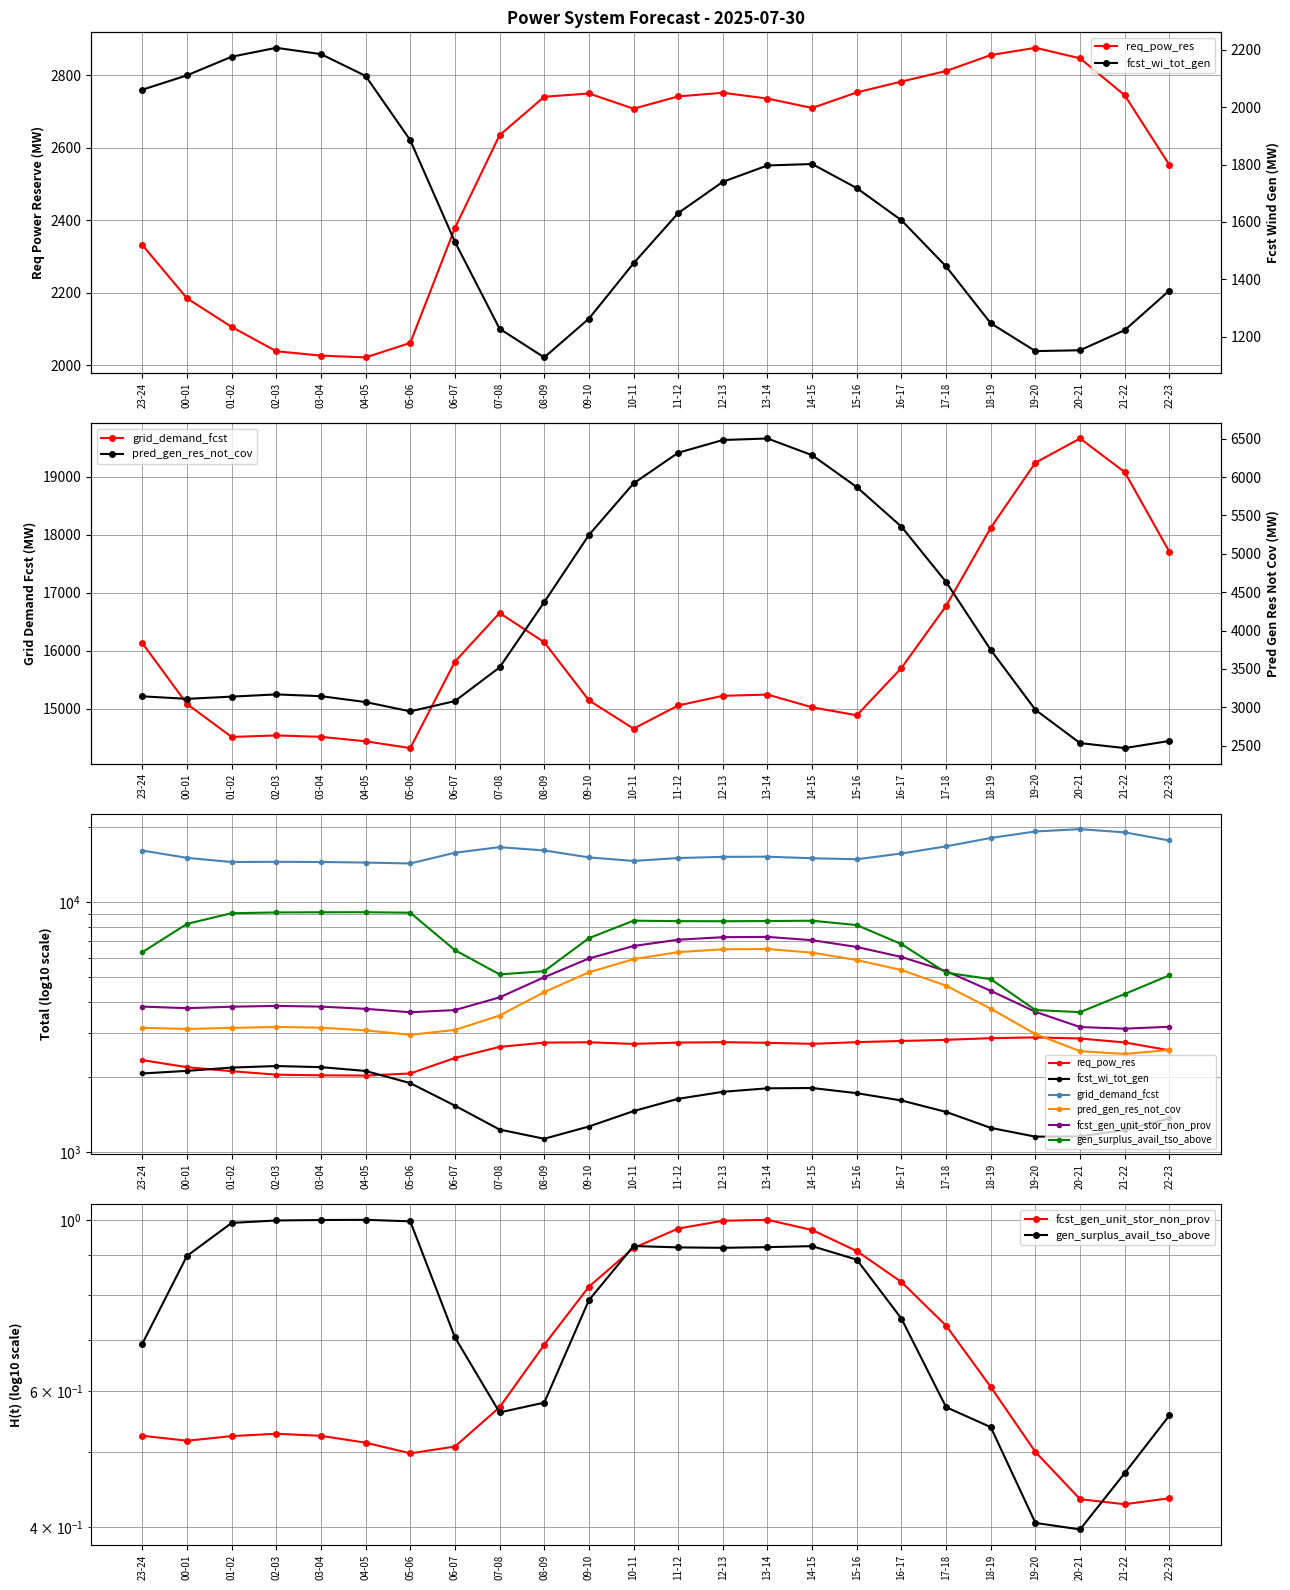

What is the value of the gen_surplus_avail_tso_above point at the 3rd from the left?

1.0